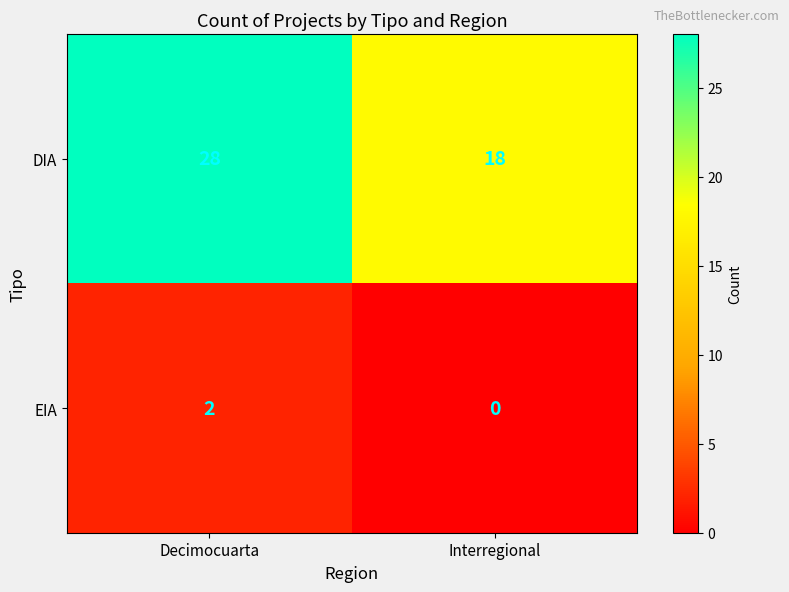

Which category has the highest value across all series?

Decimocuarta